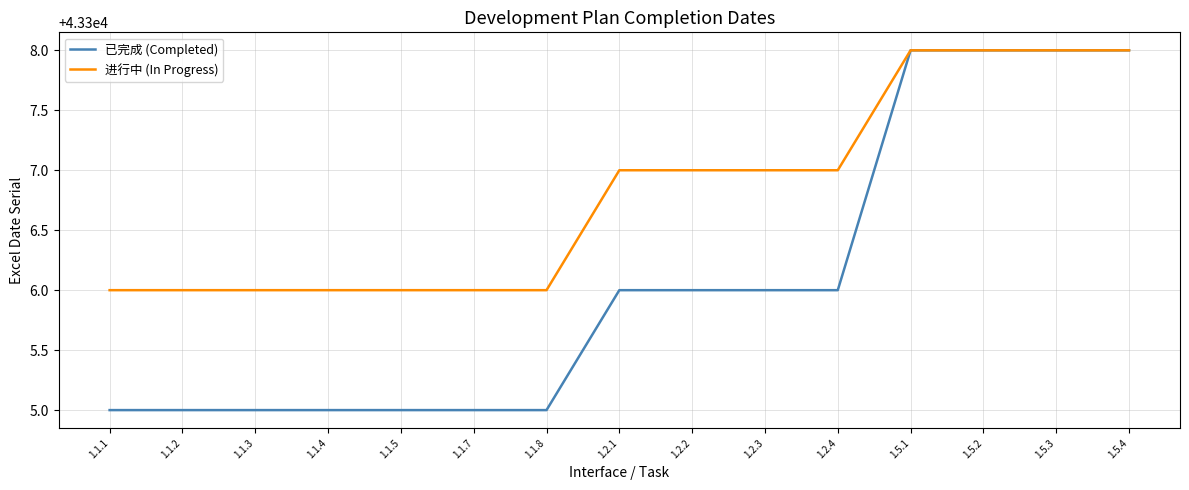

Reading right to left, transcribe all the data shown in this chart.

已完成 (Completed): 43308	43308	43308	43308	43306	43306	43306	43306	43305	43305	43305	43305	43305	43305	43305
进行中 (In Progress): 43308	43308	43308	43308	43307	43307	43307	43307	43306	43306	43306	43306	43306	43306	43306